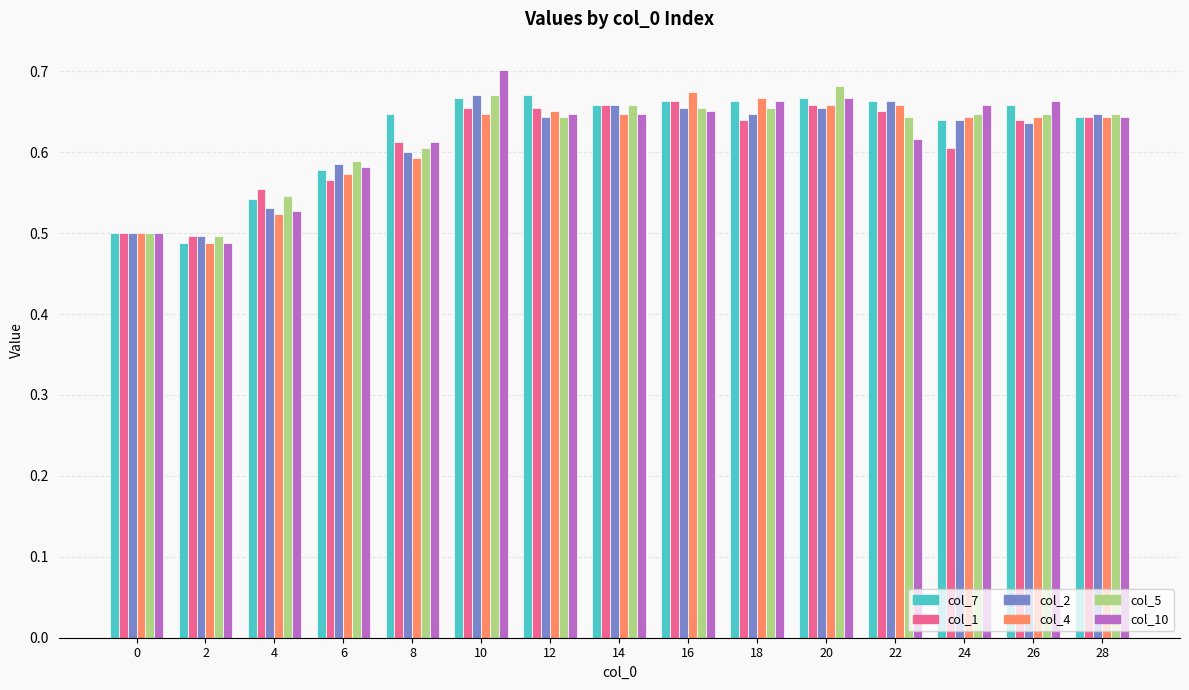

At which category does the chart reach its peak across all series?

10